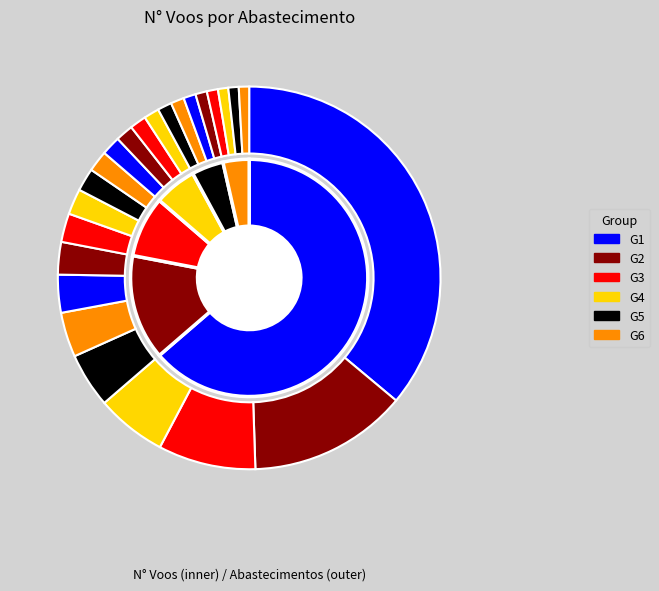

Is it true that 4 is 14% of the pie?

False